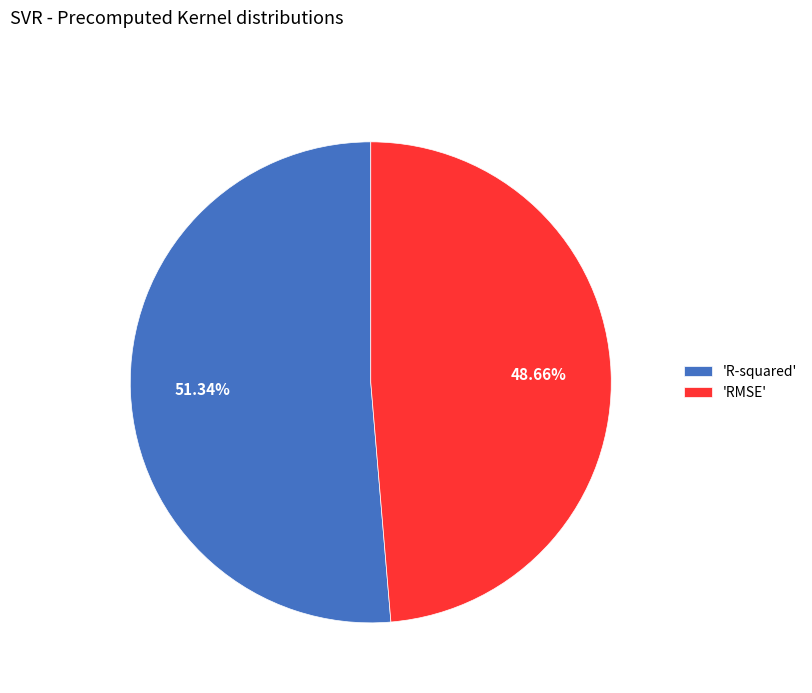

Do 'R-squared' and 'RMSE' together represent more than half of the pie?

Yes